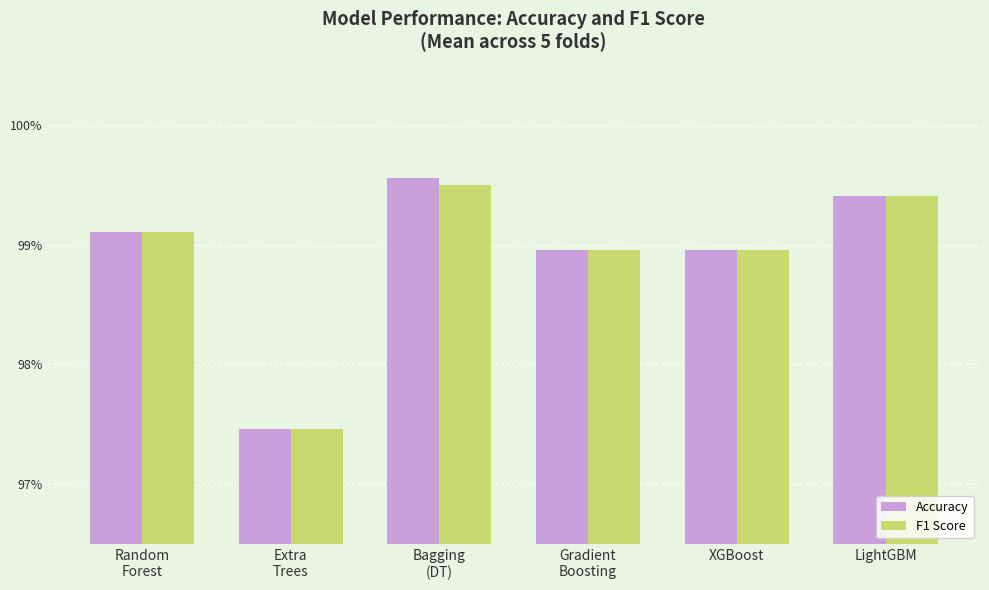

What is the label of the 1st bar from the right?

LightGBM